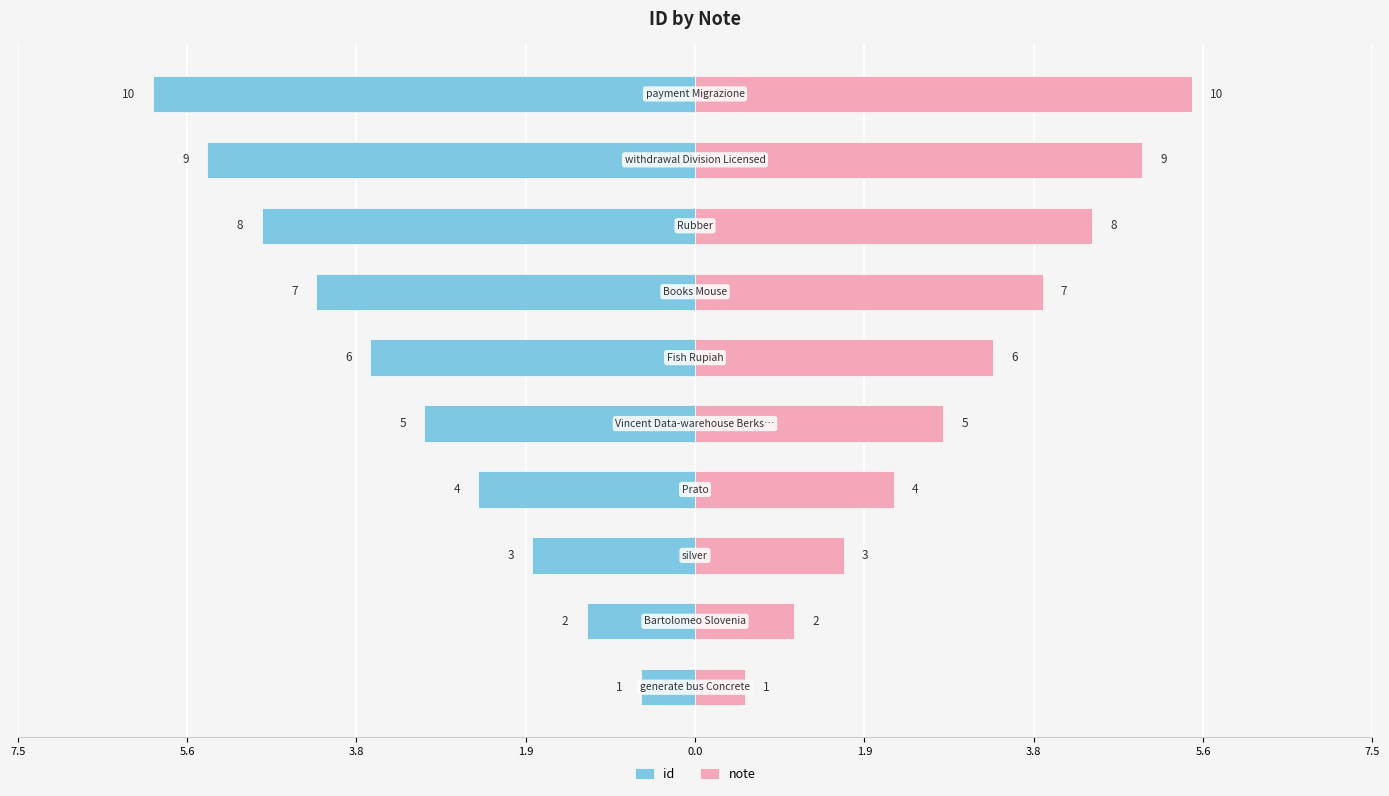

Read the note value at 5.6.

1.1